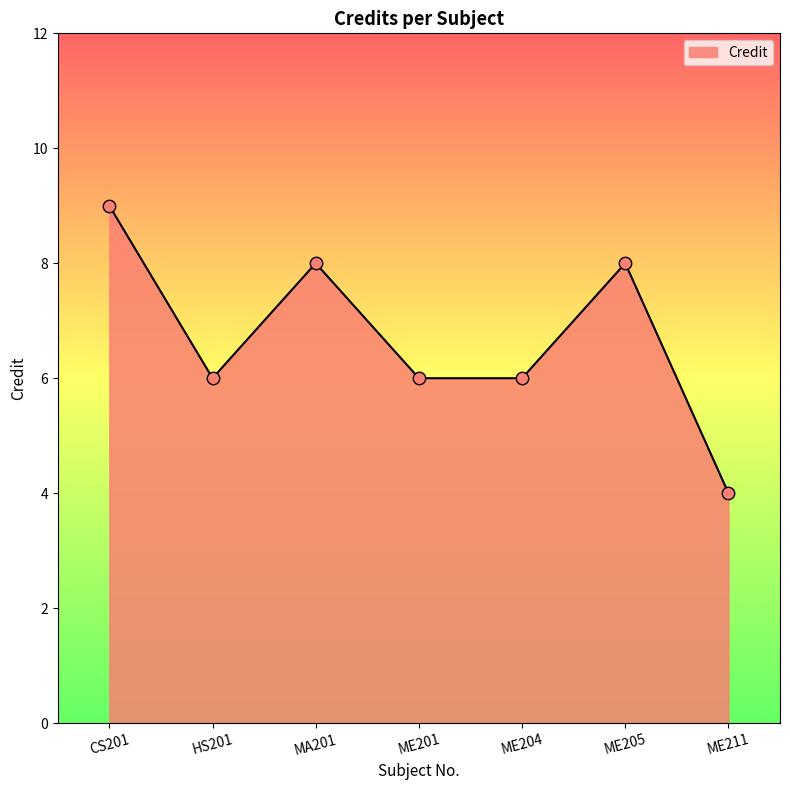

Between ME211 and ME201, which is larger?

ME201